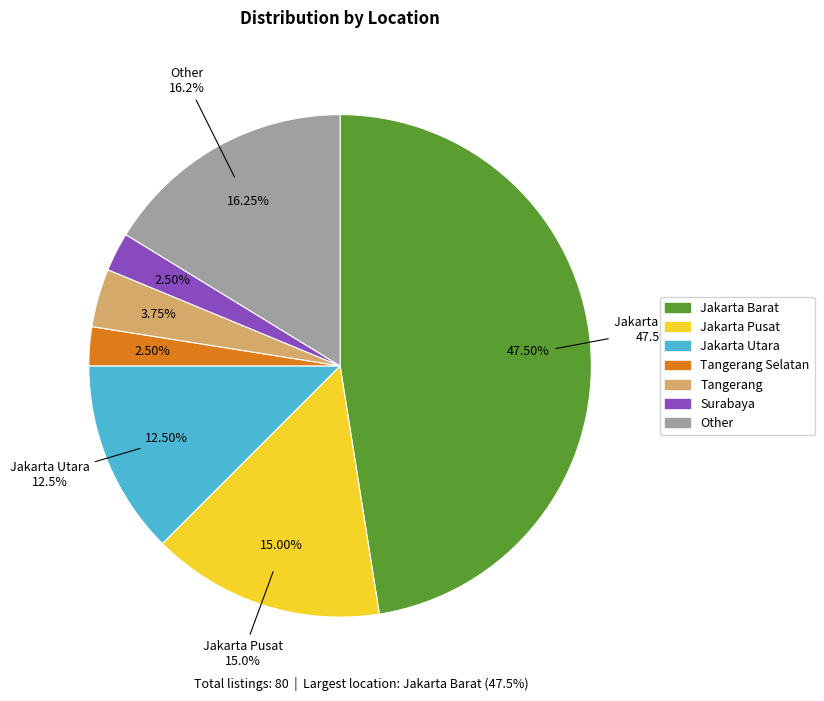

Is it true that Jakarta Utara is 4% of the pie?

False